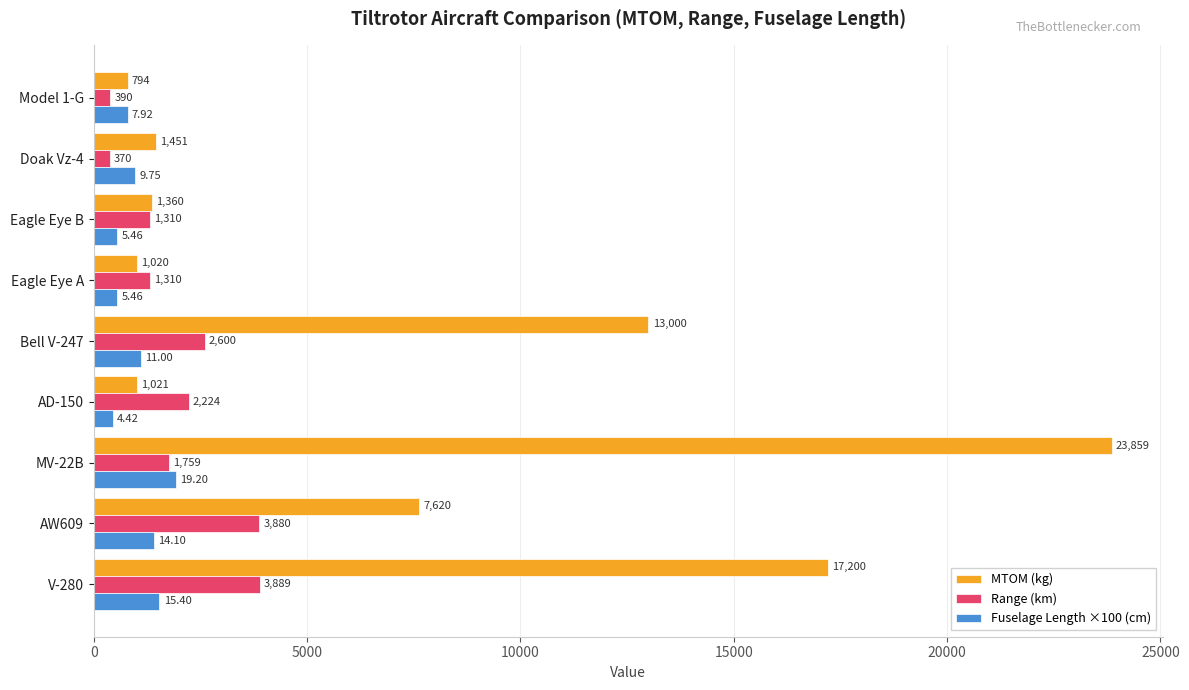

At which label is MTOM (kg) closest to 12326?

Bell V-247